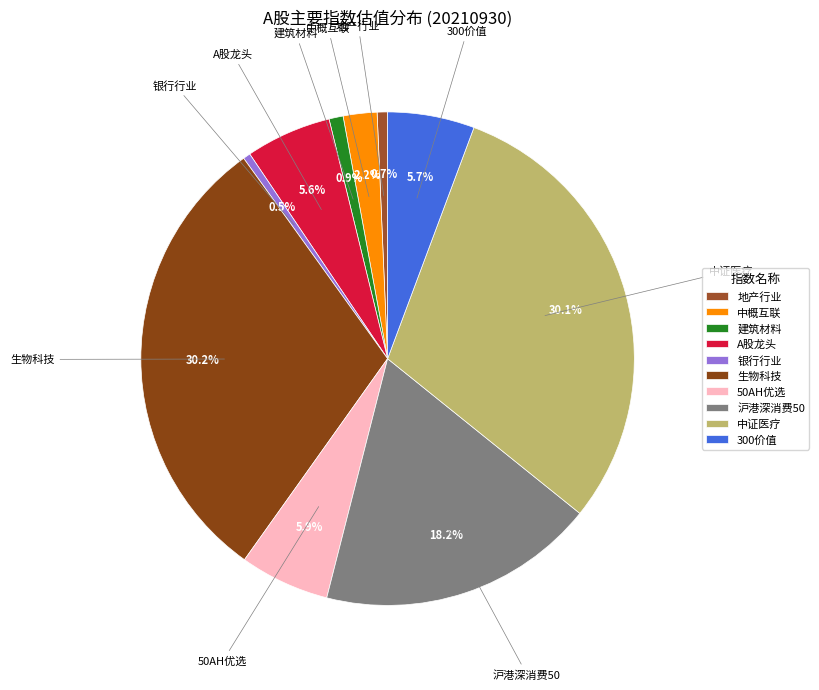

Approximately how many times larger is the value at 50AH优选 compared to 沪港深消费50?

0.3